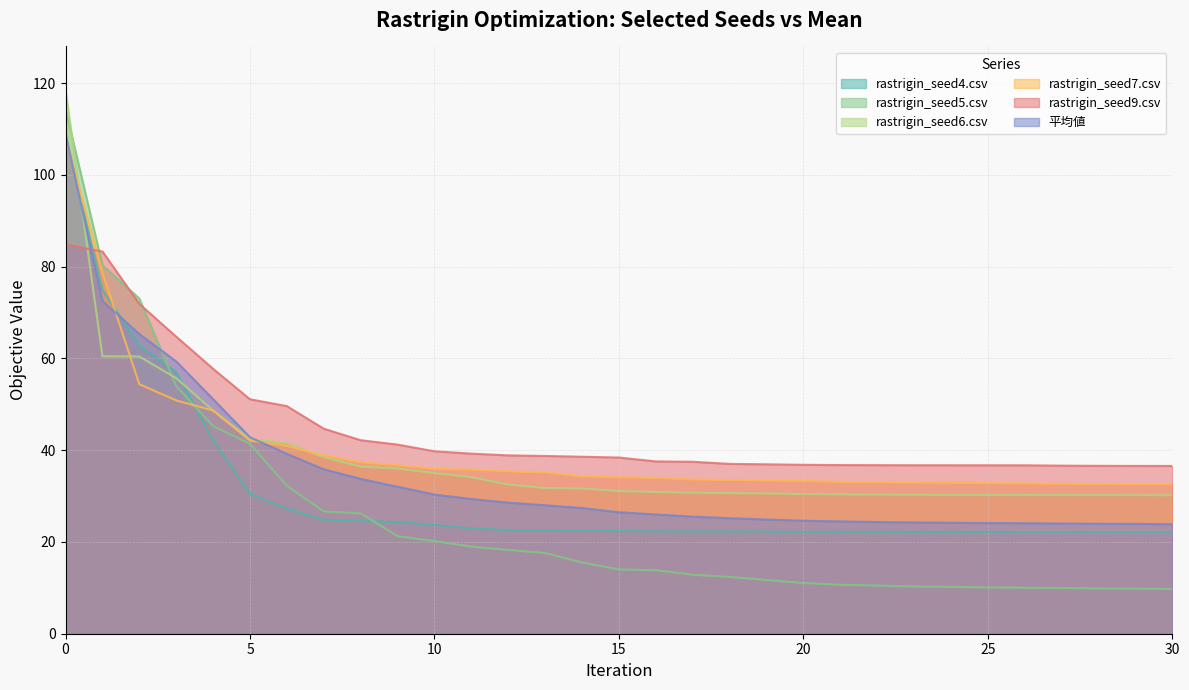

What is the lowest value of the rastrigin_seed5.csv series?

9.8